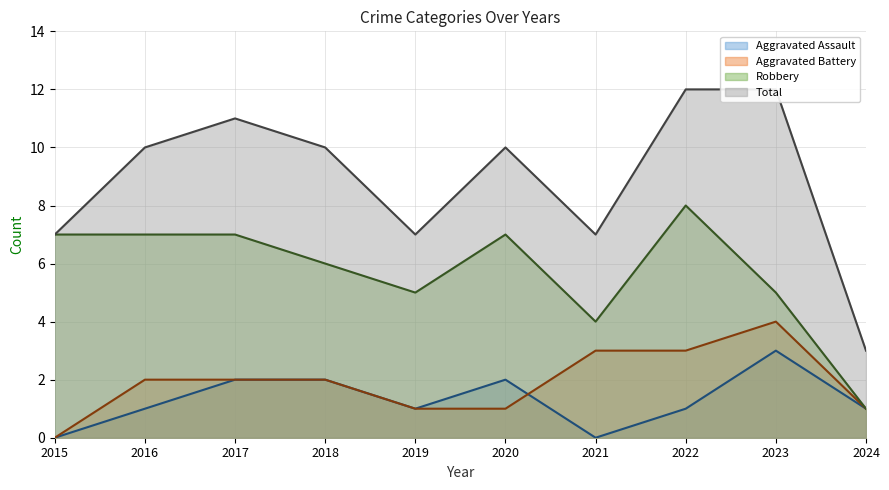

Reading left to right, transcribe all the data shown in this chart.

Aggravated Assault: 0	1	2	2	1	2	0	1	3	1
Aggravated Battery: 0	2	2	2	1	1	3	3	4	1
Robbery: 7	7	7	6	5	7	4	8	5	1
Total: 7	10	11	10	7	10	7	12	12	3